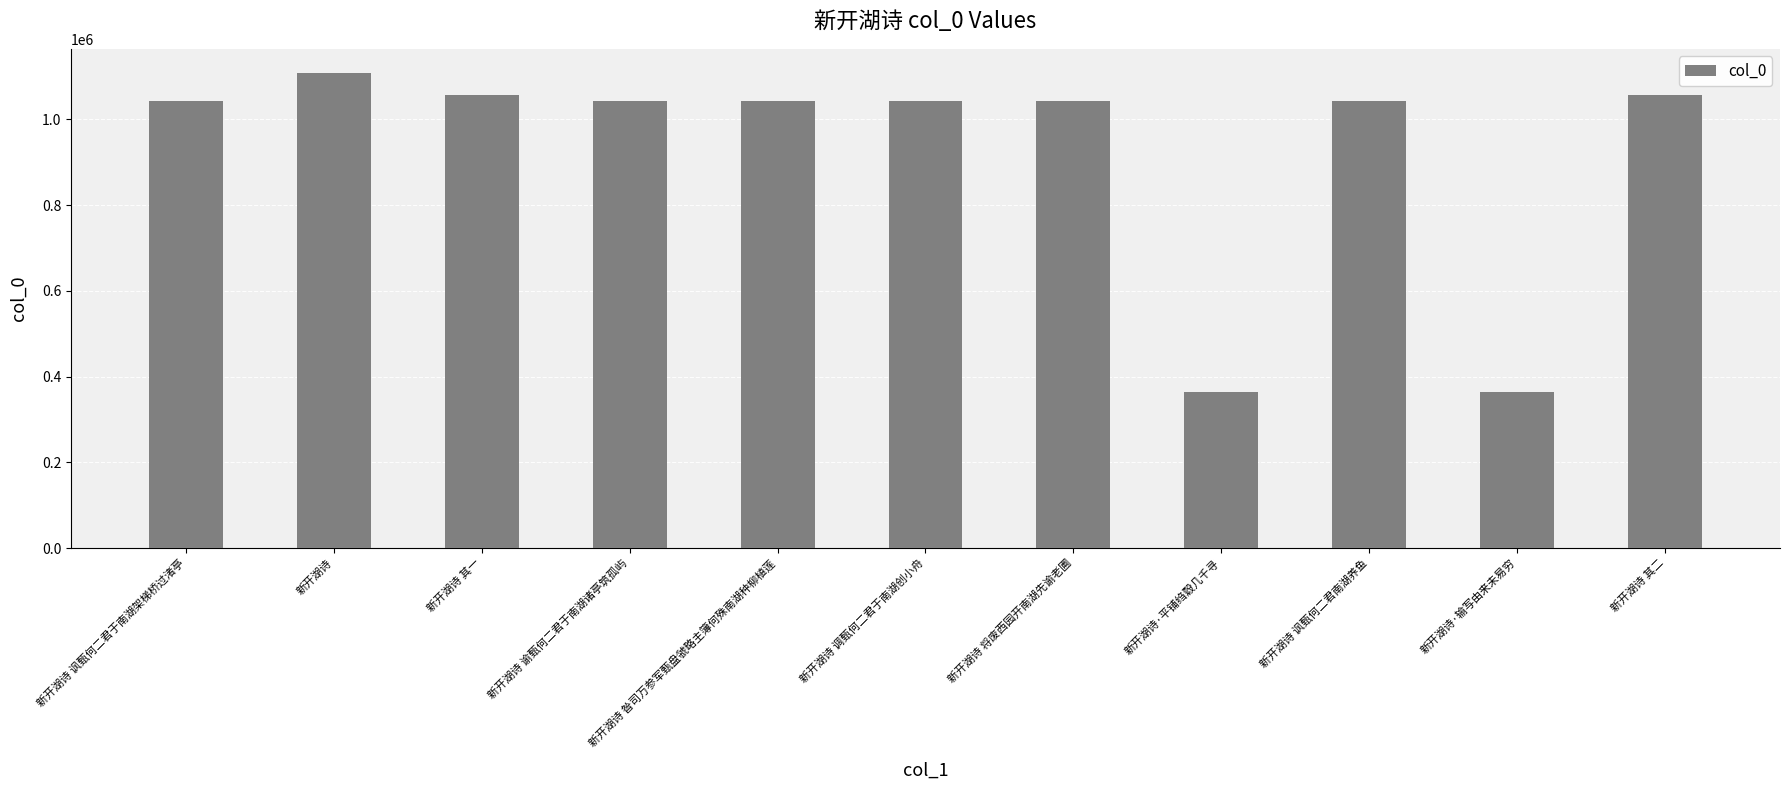

How many values are below 1043992?

5